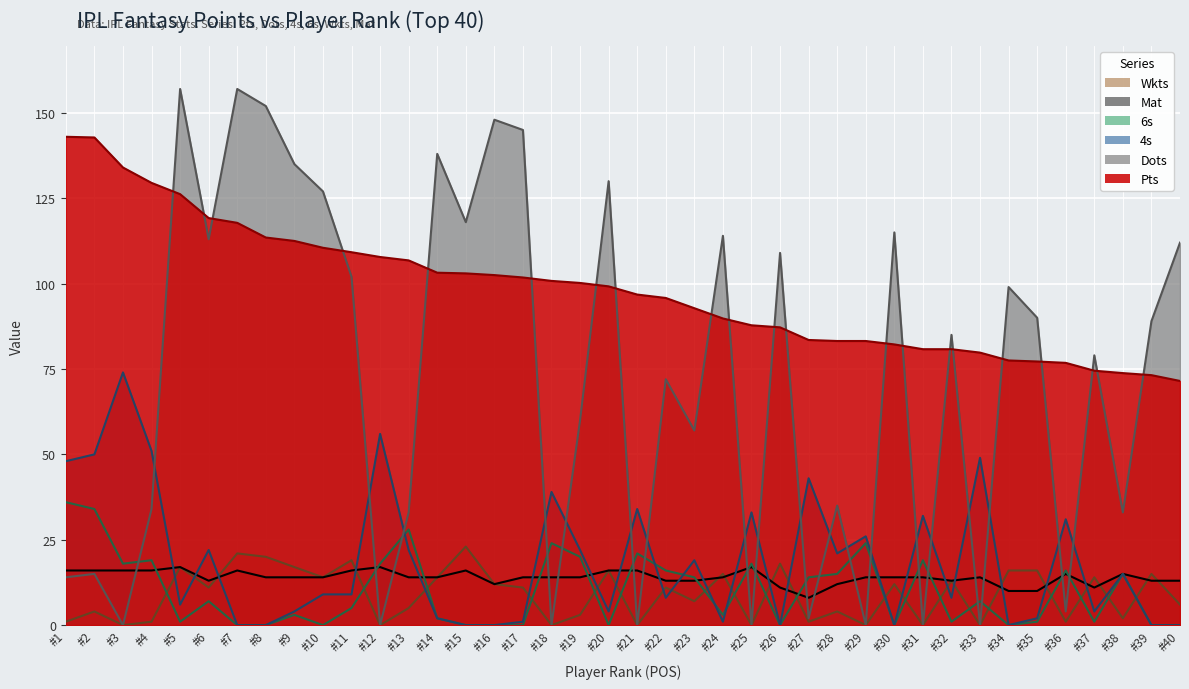

The value of Wkts at #5 is 17.0. True or false?

True